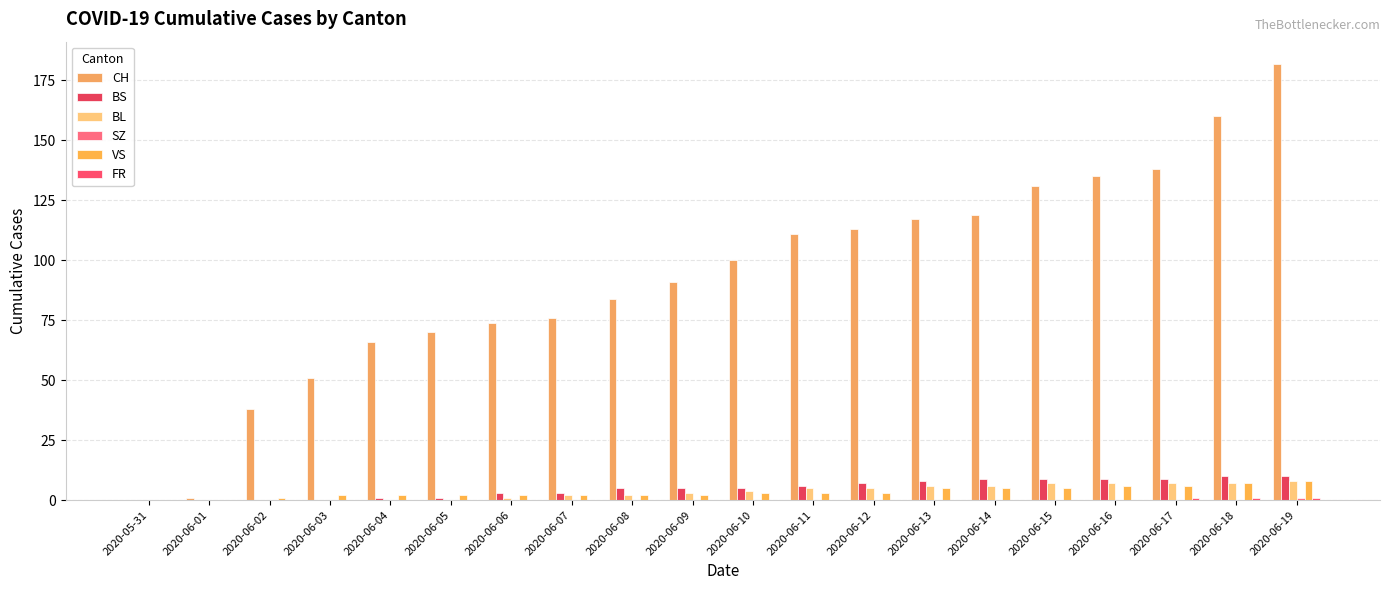

Reading right to left, extract all data points from this chart.

CH: 182	160	138	135	131	119	117	113	111	100	91	84	76	74	70	66	51	38	1	0
BS: 10	10	9	9	9	9	8	7	6	5	5	5	3	3	1	1	0	0	0	0
BL: 8	7	7	7	7	6	6	5	5	4	3	2	2	1	0	0	0	0	0	0
SZ: 1	0	0	0	0	0	0	0	0	0	0	0	0	0	0	0	0	0	0	0
VS: 8	7	6	6	5	5	5	3	3	3	2	2	2	2	2	2	2	1	0	0
FR: 1	1	1	0	0	0	0	0	0	0	0	0	0	0	0	0	0	0	0	0